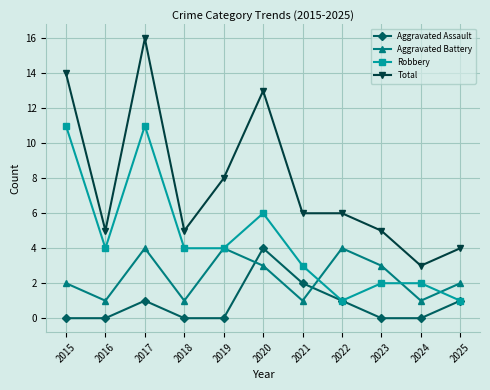

Reading left to right, extract all data points from this chart.

Aggravated Assault: 0	0	1	0	0	4	2	1	0	0	1
Aggravated Battery: 2	1	4	1	4	3	1	4	3	1	2
Robbery: 11	4	11	4	4	6	3	1	2	2	1
Total: 14	5	16	5	8	13	6	6	5	3	4